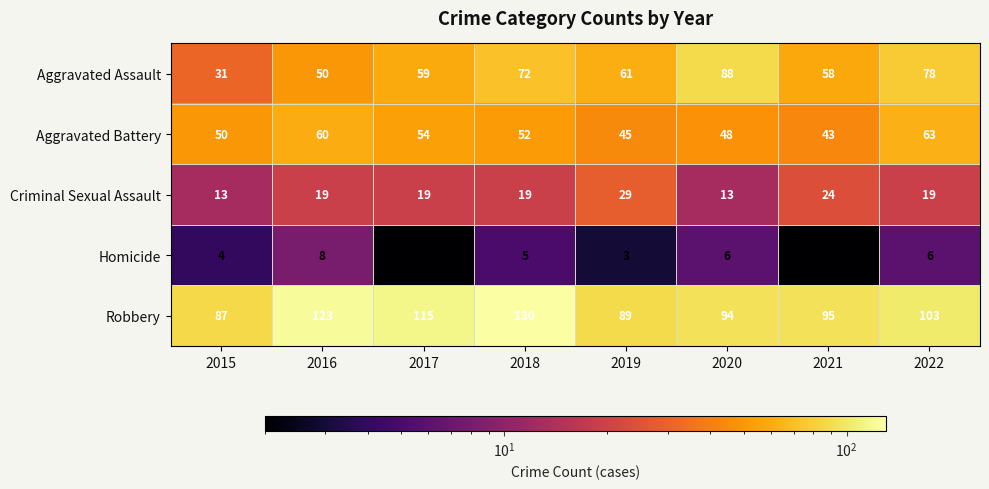

Count the Criminal Sexual Assault values in the range 19 to 24.

5